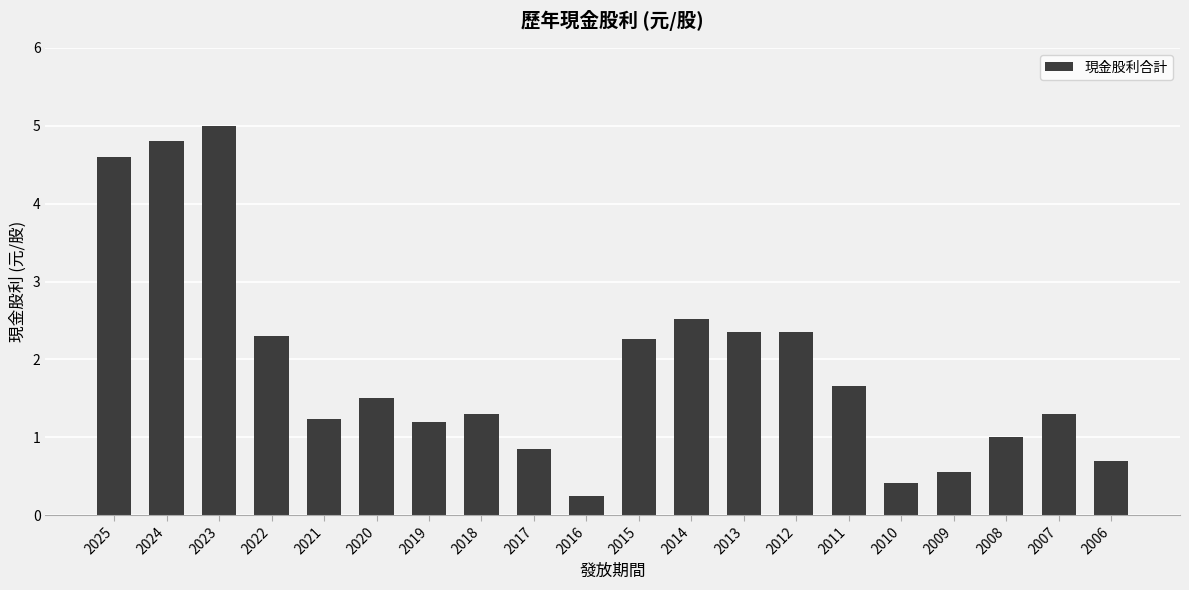

Is it true that the value at 2023 is 2.3?

False